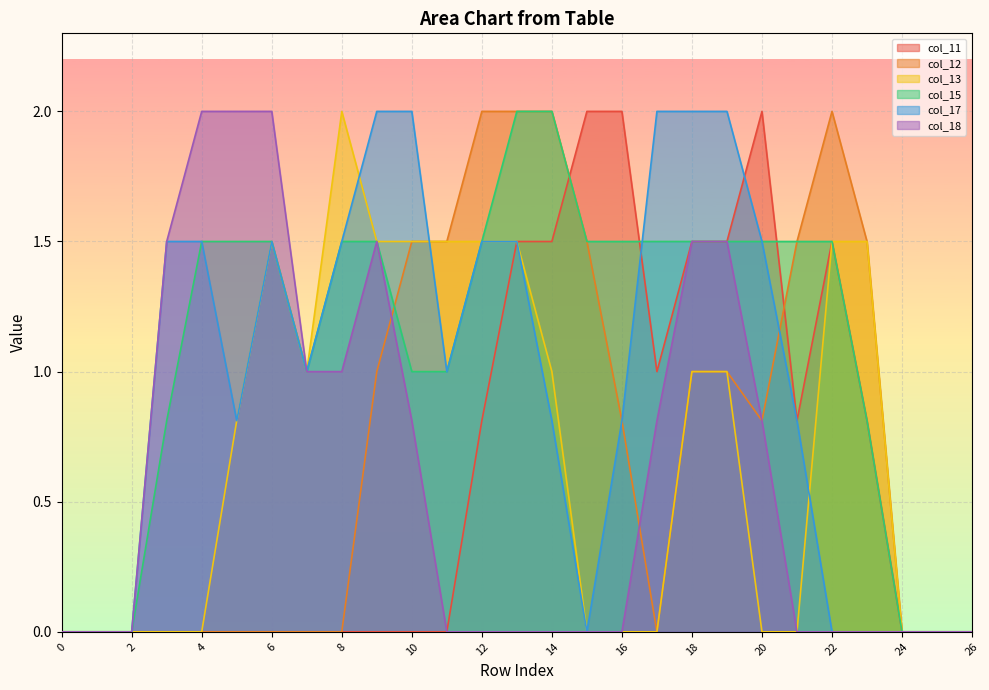

Between which two adjacent categories do col_11 and col_12 first intersect?

14 and 15